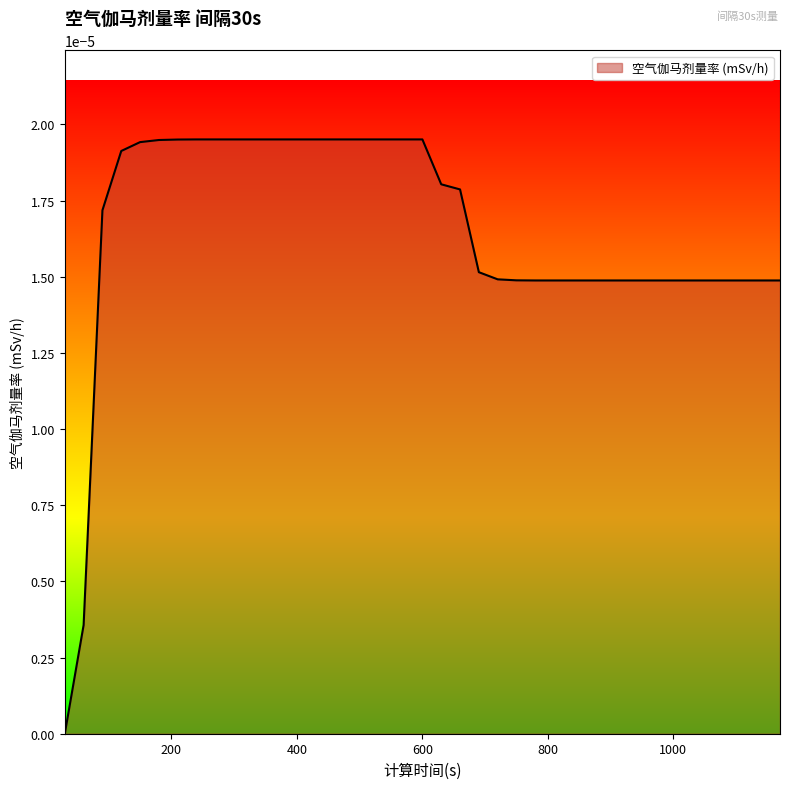

Rank the categories by value from highest to lowest.

240, 270, 300, 330, 360, 390, 420, 450, 480, 510, 540, 570, 600, 210, 180, 150, 120, 630, 660, 90, 690, 720, 750, 780, 810, 840, 870, 900, 930, 960, 990, 1020, 1050, 1080, 1110, 1140, 1170, 60, 30